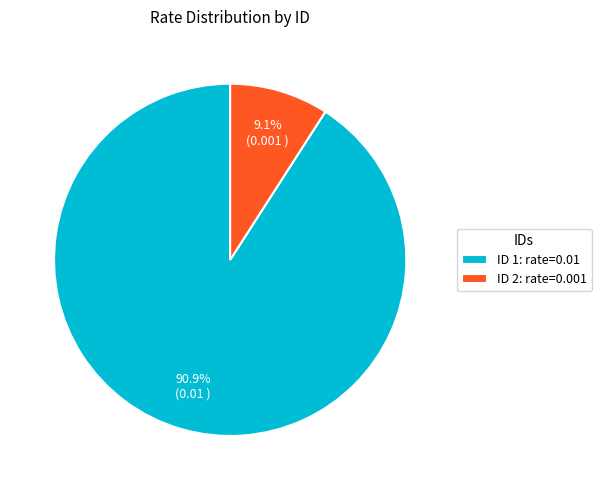

Count the number of slices in the pie.

2